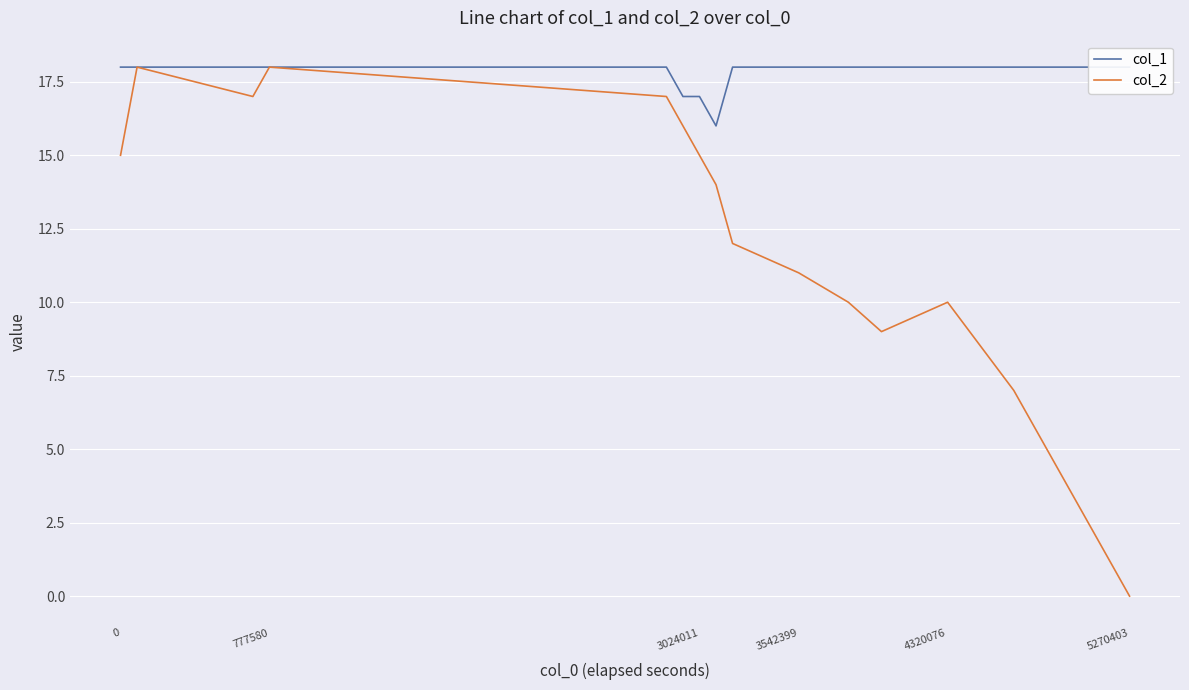

Which category has the lowest value in the col_2 series?

5270403